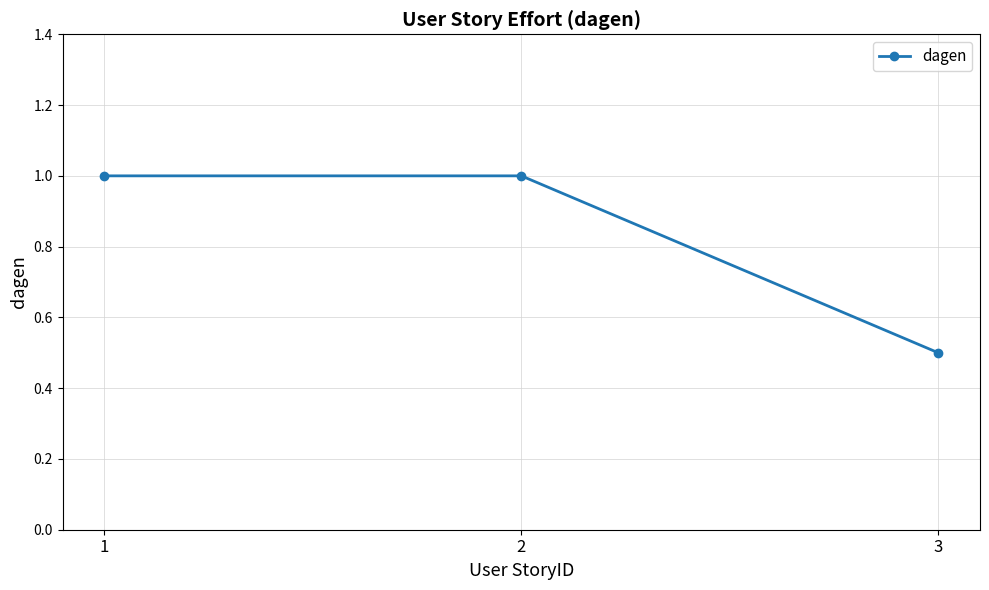

What is the ratio of the value at 3 to the value at 2?

0.5